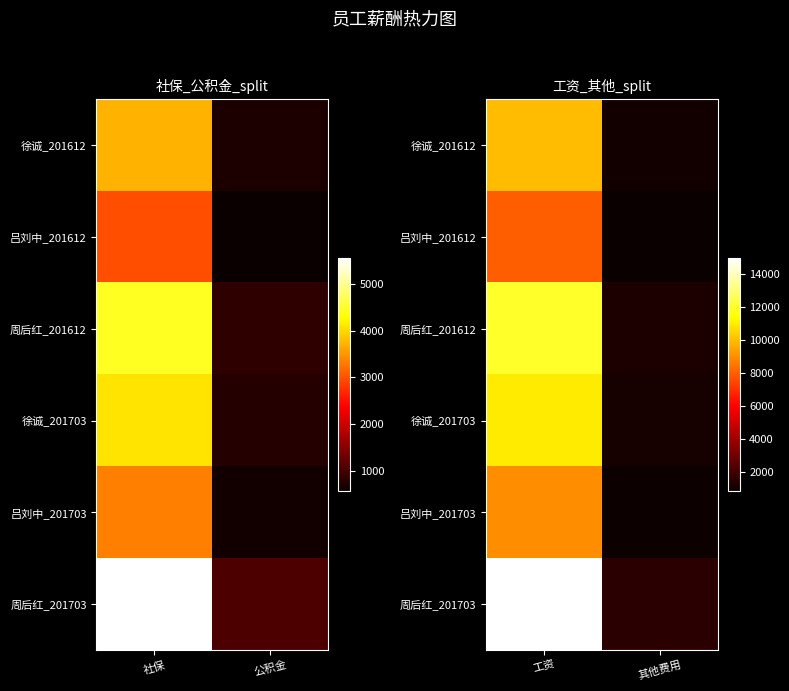

Count the number of categories in the chart.

2